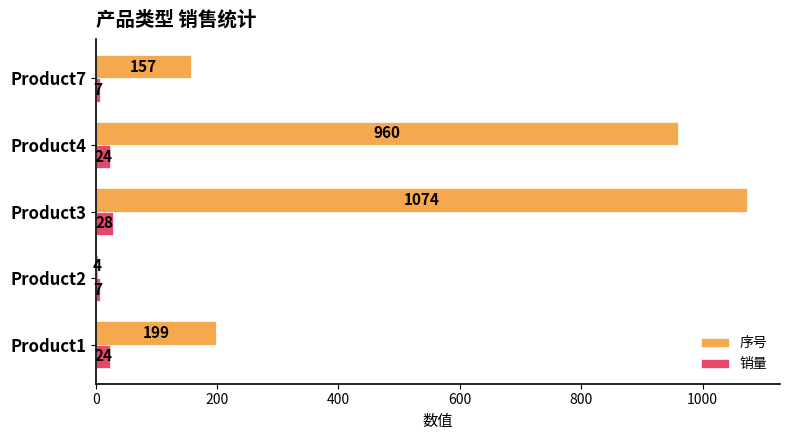

At which label does 序号 reach its minimum?

Product2